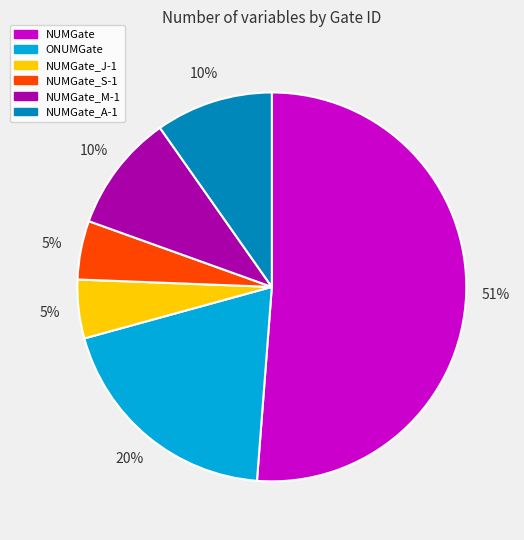

Do NUMGate_S-1 and NUMGate_J-1 together represent more than half of the pie?

No